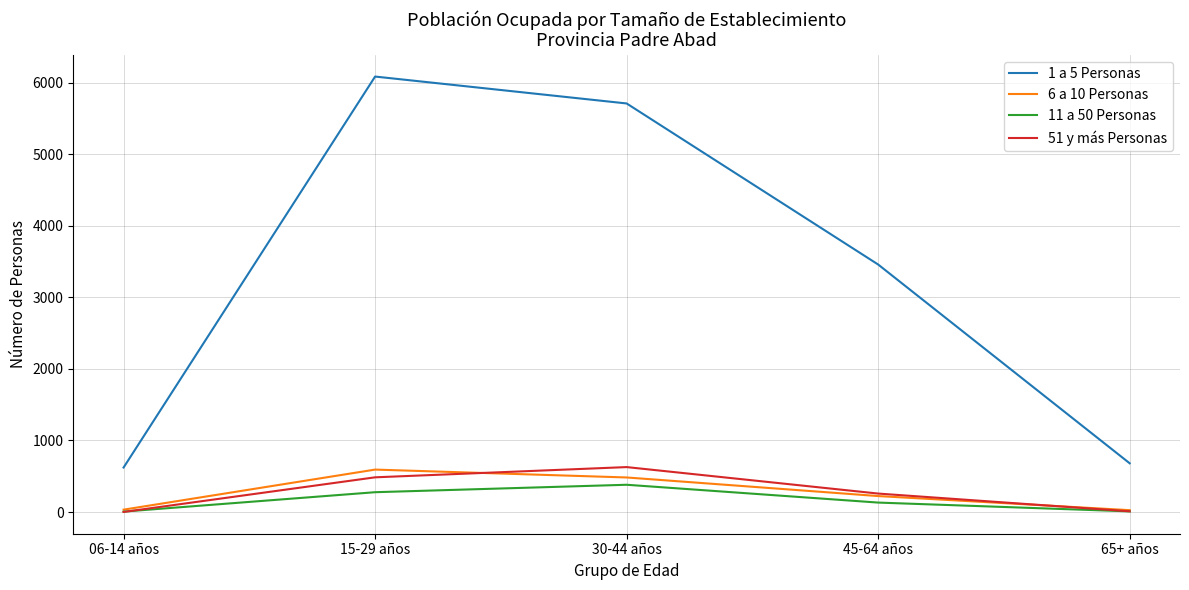

True or false: 1 a 5 Personas has more than 2 interior local peaks.

False